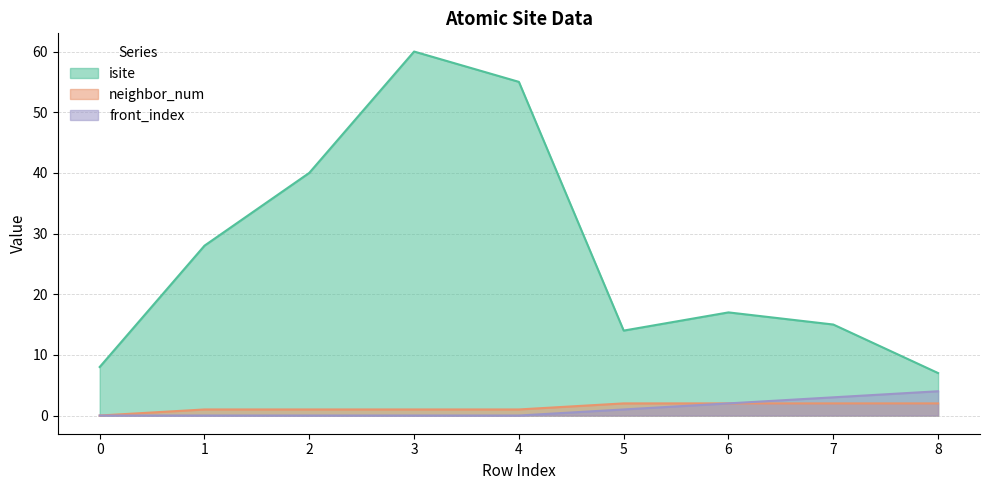

How many categories are shown in the chart?

9